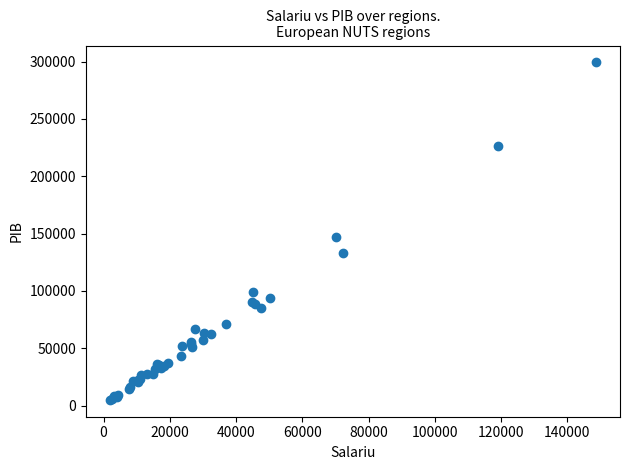

What Y value in the scatter plot is closest to 152105?

146827.4